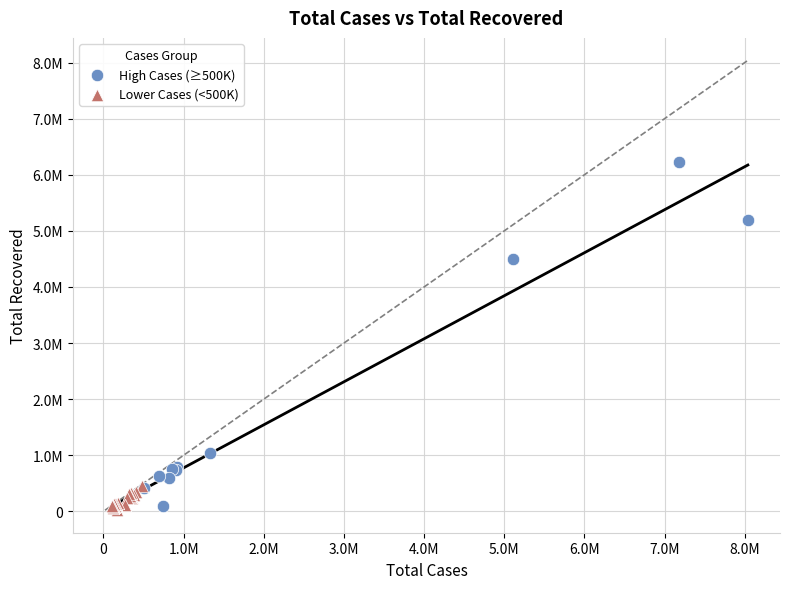

What are all the series names shown in the legend?

High Cases (≥500K), Lower Cases (<500K)